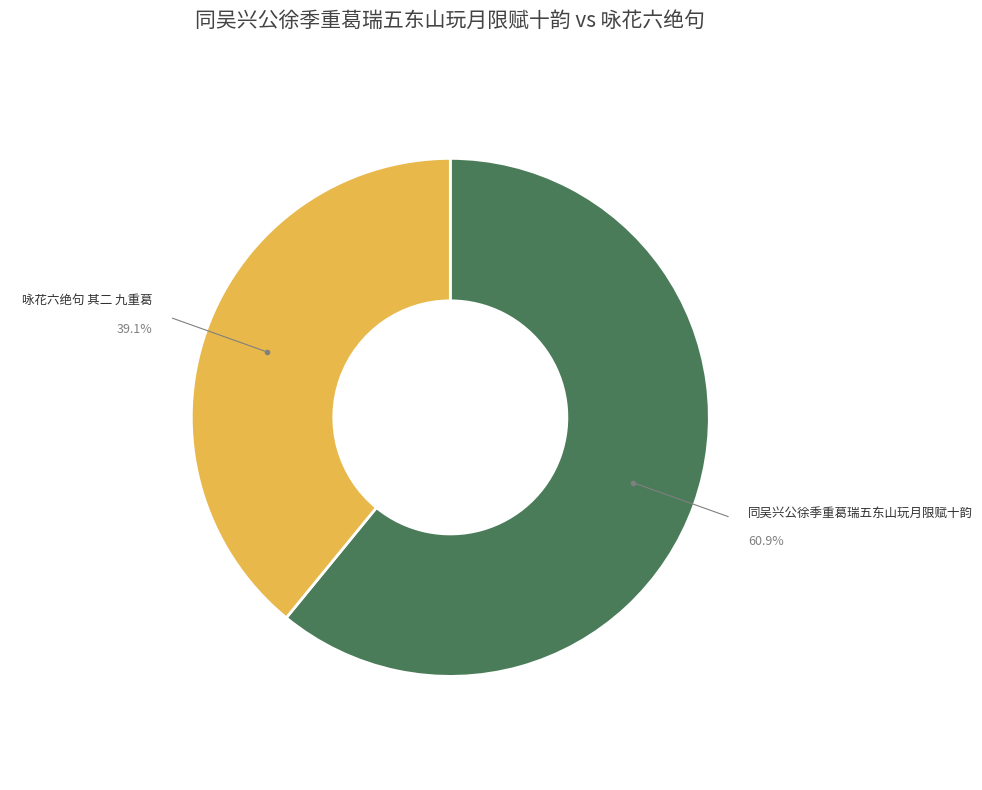

Is there any slice that represents more than half of the pie?

Yes